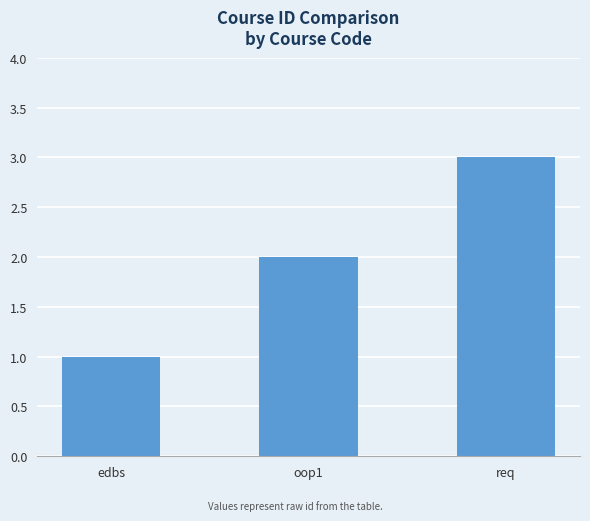

List the labels in order of value, smallest first.

edbs, oop1, req